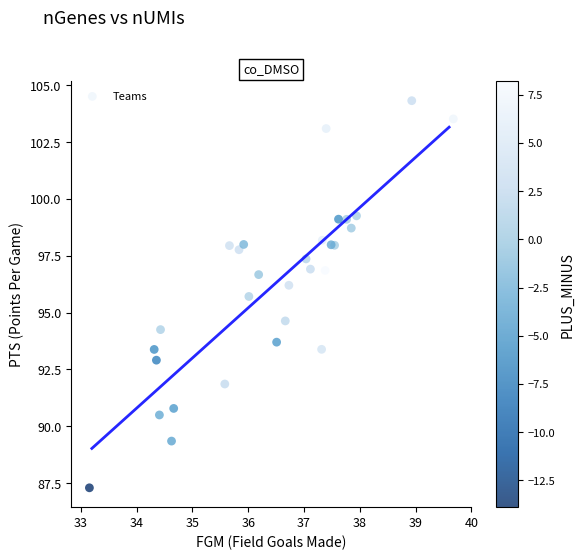

What Y value in the scatter plot is closest to 95?

94.6